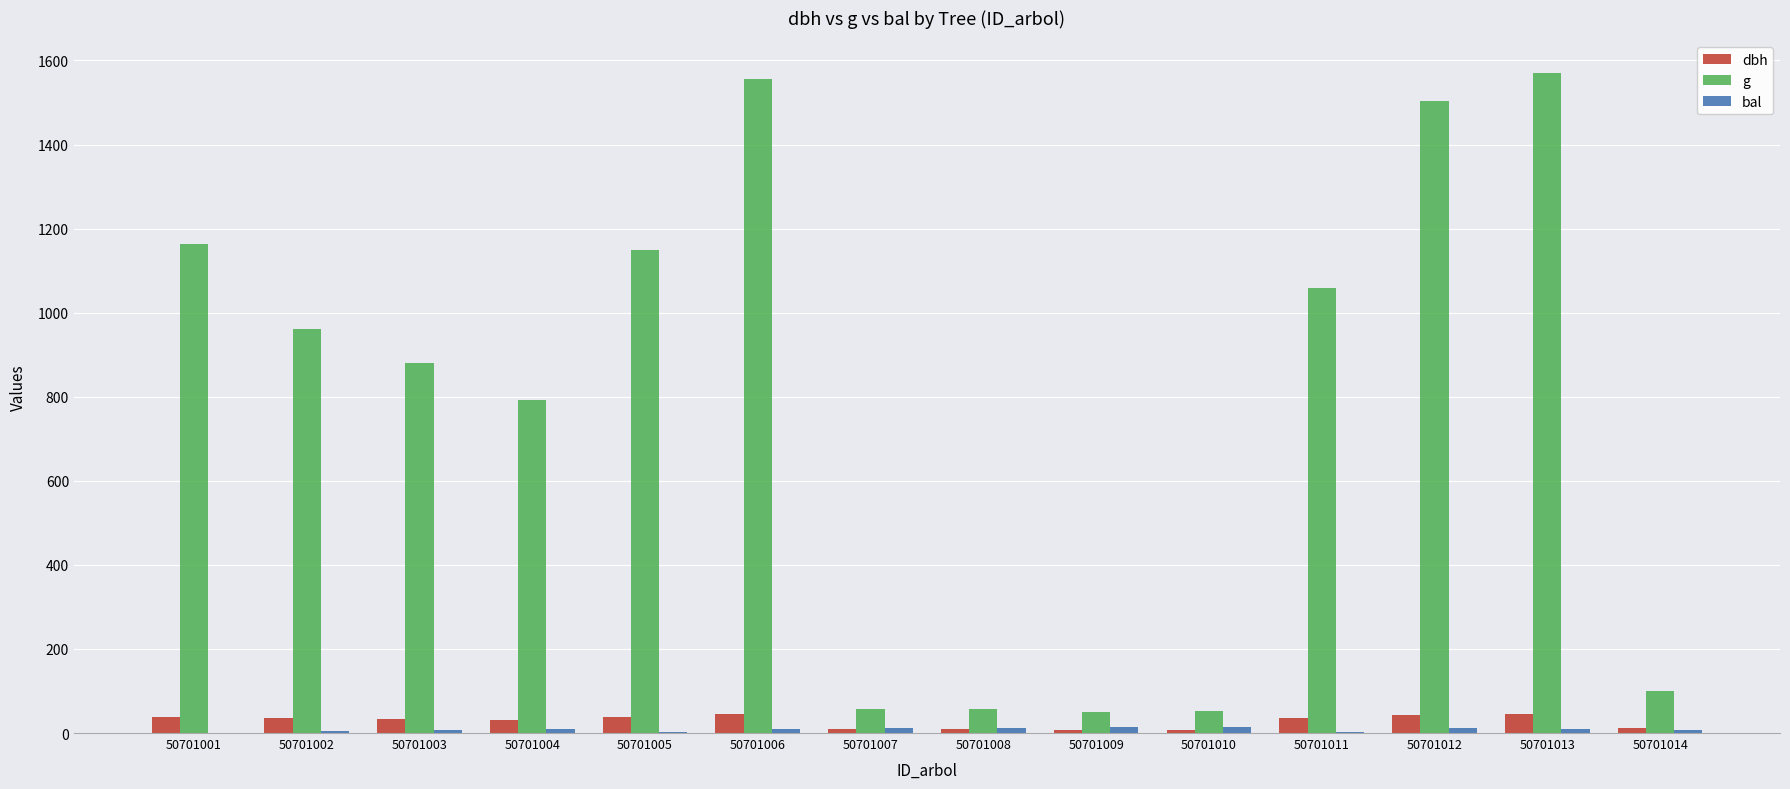

How many data points does each series have?

14